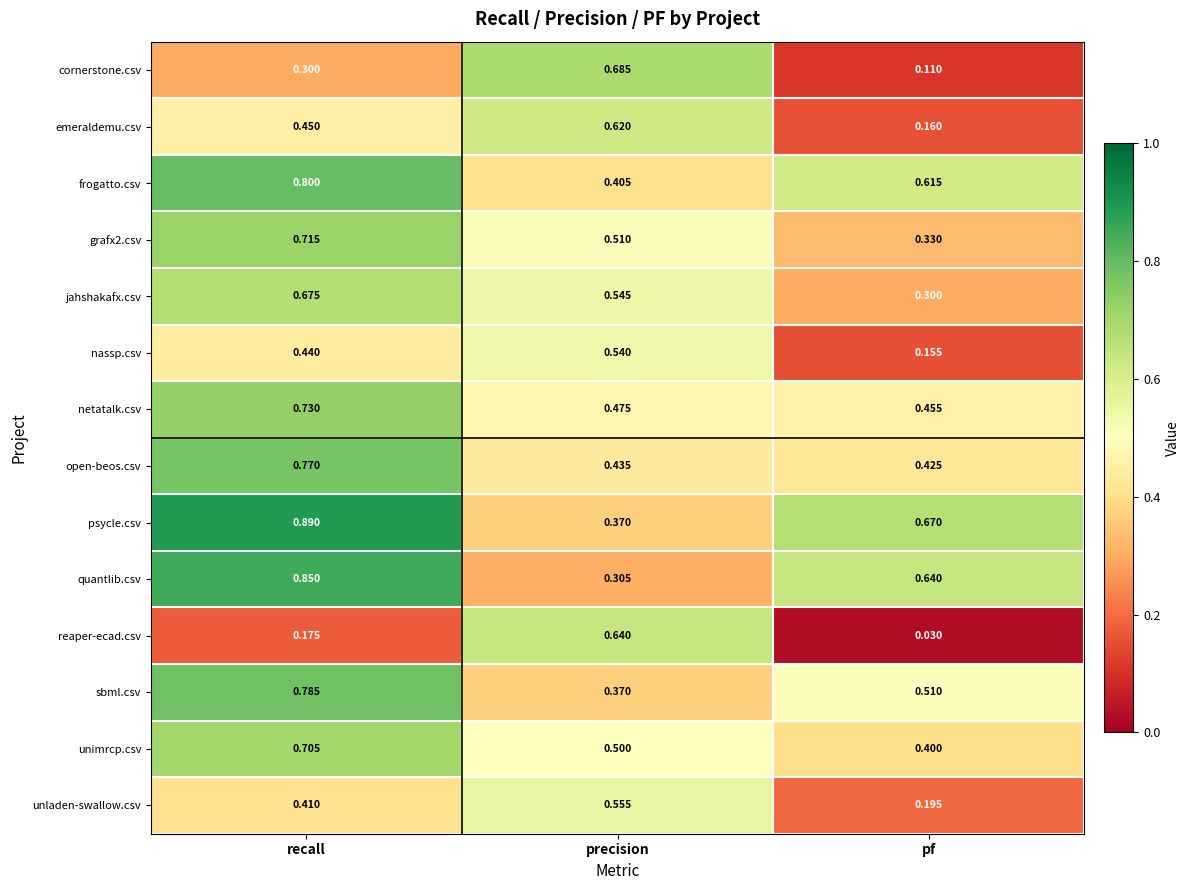

At which category is the sum across all series the highest?

recall